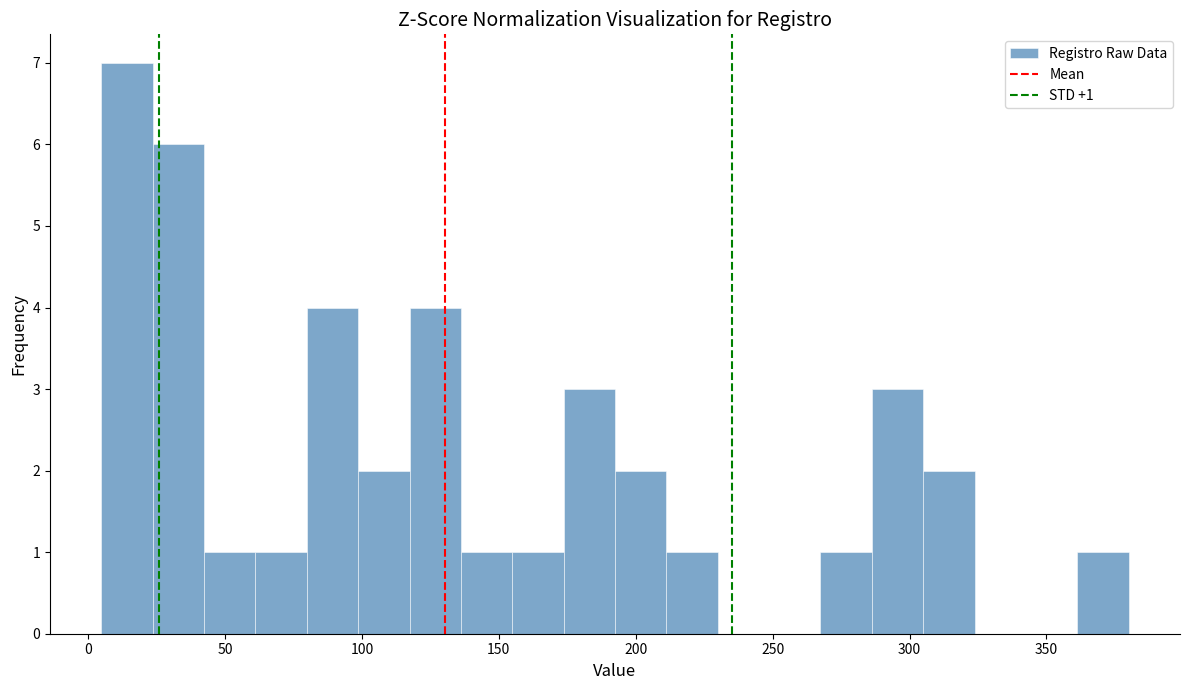

Read against the x-axis, roughly where is the centre of the tallest bar?

15